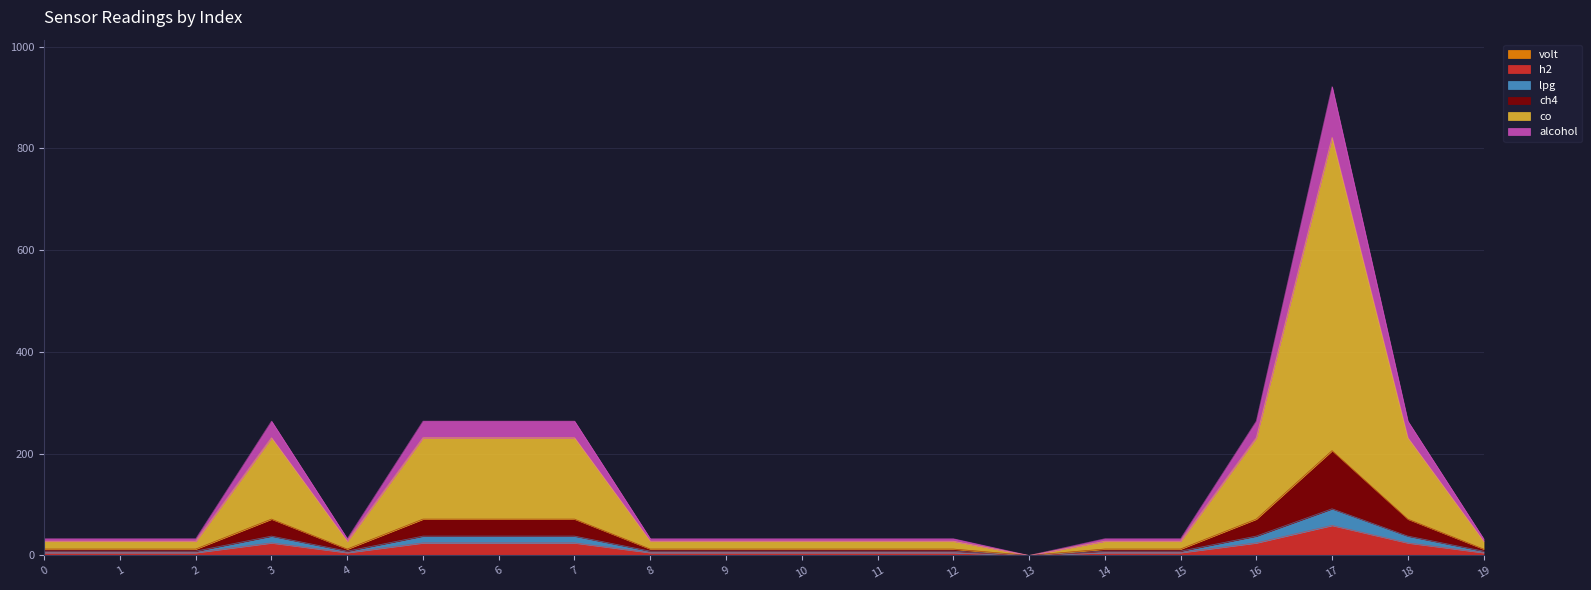

At how many categories does at least one series exceed 470?

1